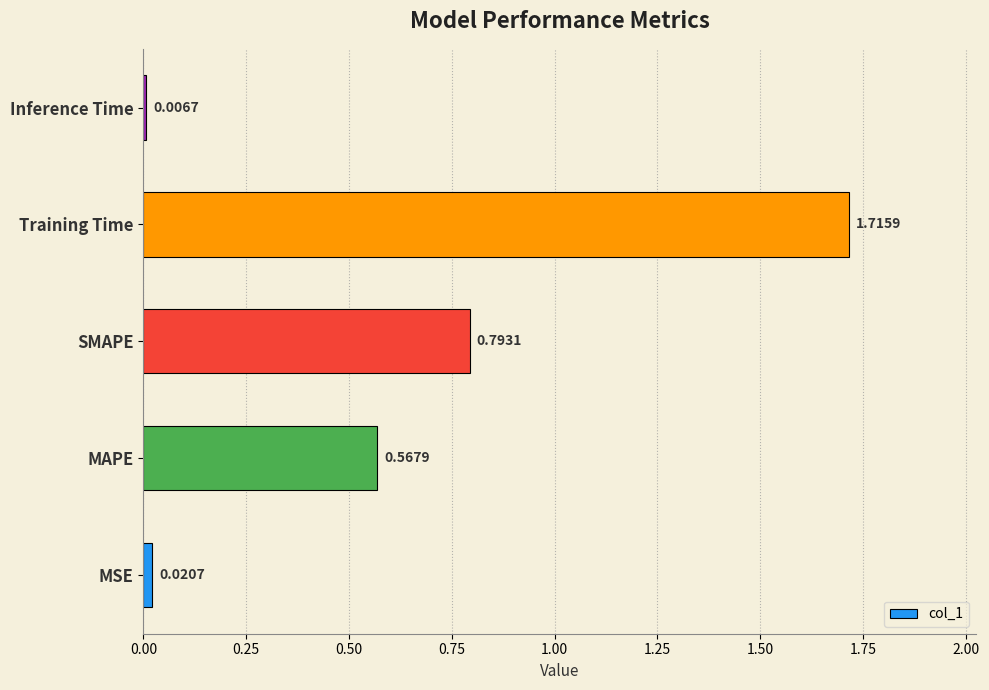

What is the sum of all values?

3.1